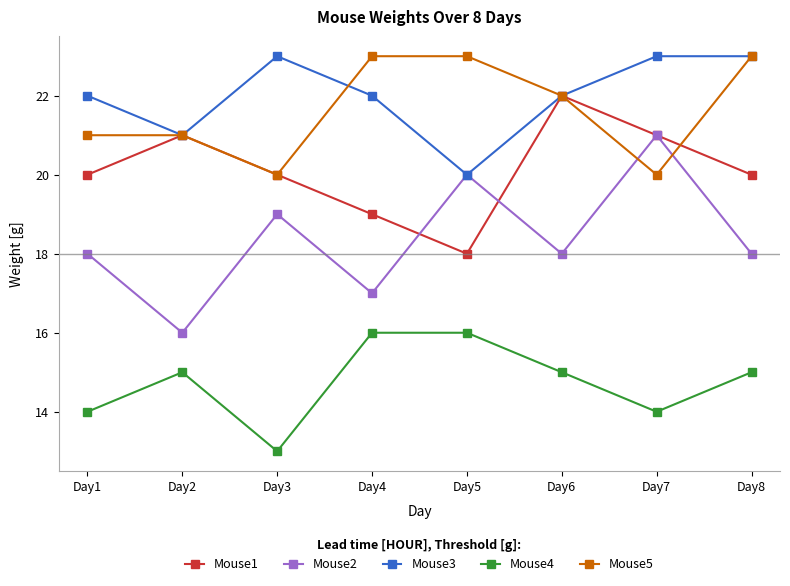

Reading left to right, extract all data points from this chart.

Mouse1: 20	21	20	19	18	22	21	20
Mouse2: 18	16	19	17	20	18	21	18
Mouse3: 22	21	23	22	20	22	23	23
Mouse4: 14	15	13	16	16	15	14	15
Mouse5: 21	21	20	23	23	22	20	23